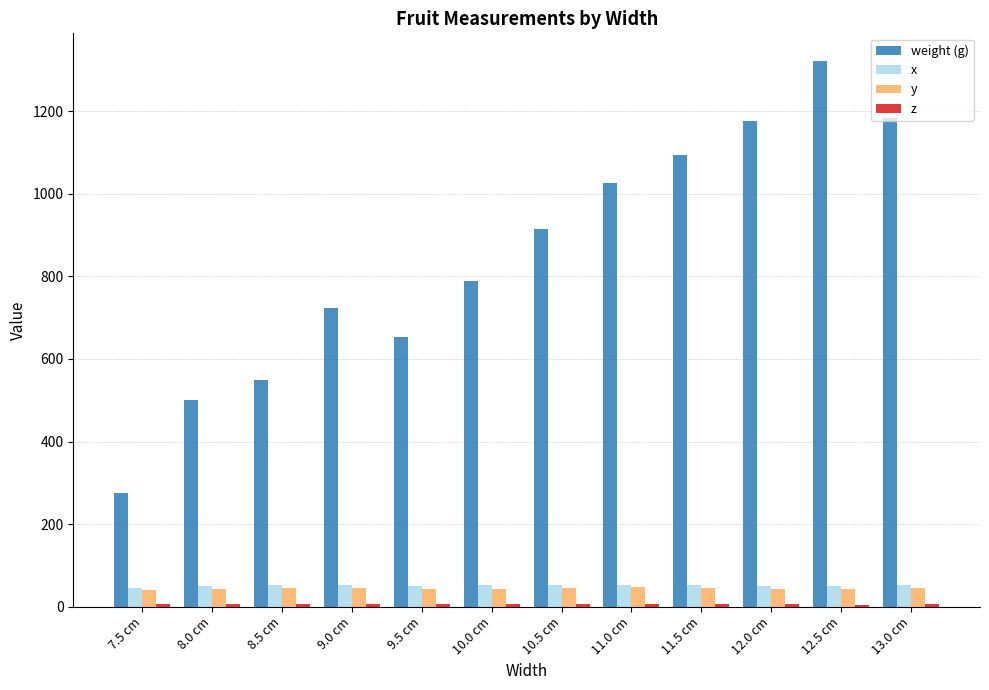

What is the label of the 9th bar from the right?

9.0 cm